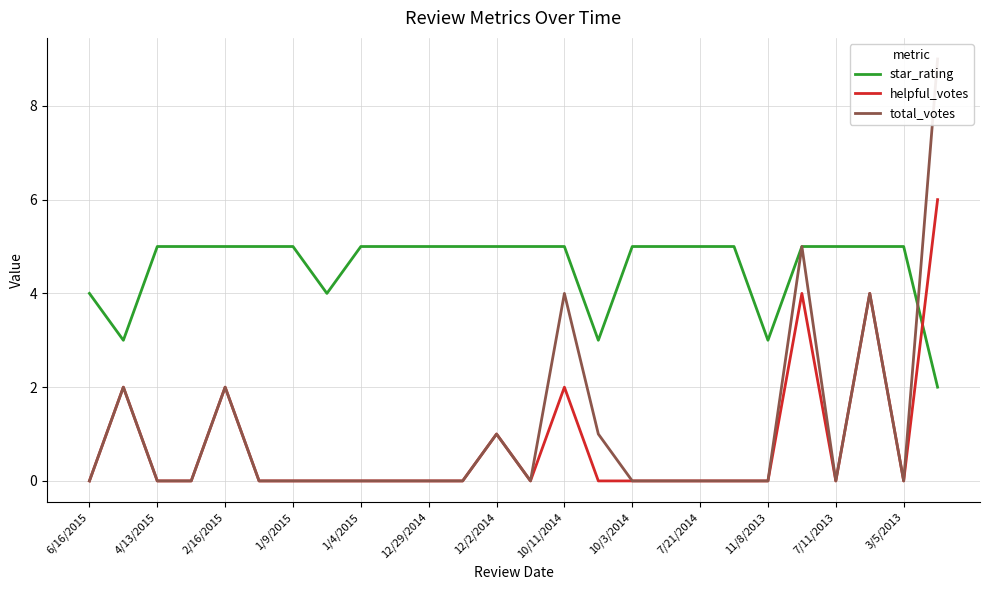

After their last crossing, which series has the higher values: helpful_votes or star_rating?

helpful_votes